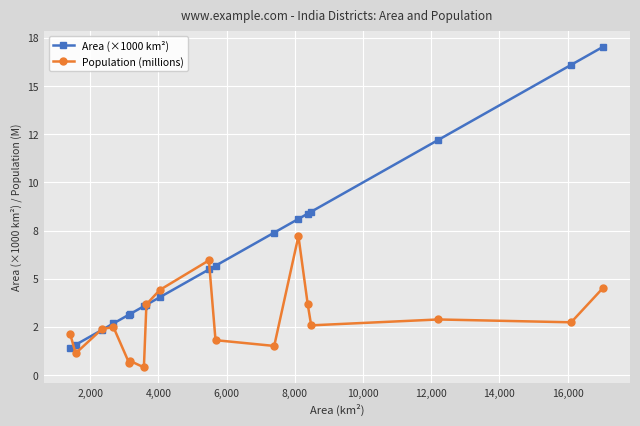

Does the chart have visible grid lines?

Yes